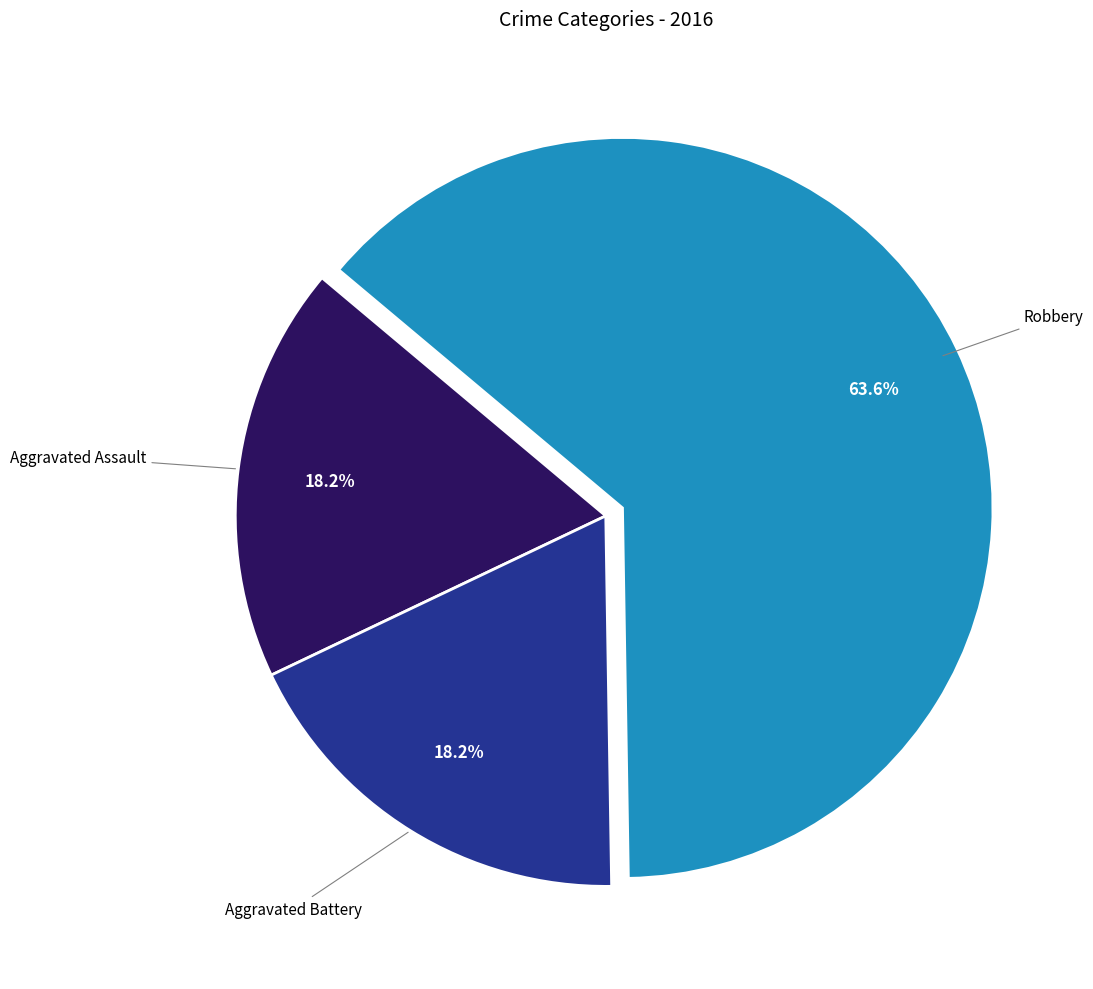

To the nearest percent, what is the difference between the largest and smallest slice percentages?

45%